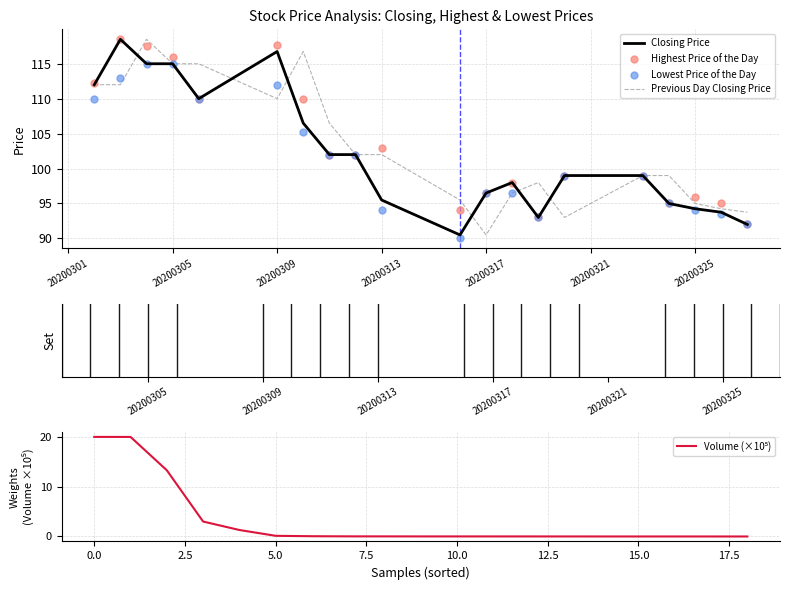

Which series has the widest spread of Y values?

Closing Price